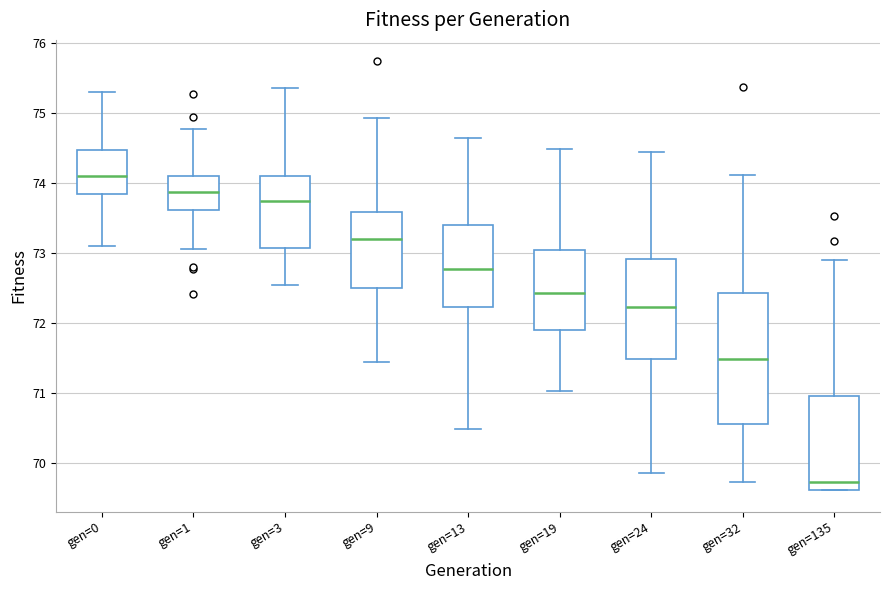

Reading left to right, transcribe this box plot: for each box, give where its median line is, the range the box spans, and where its two whiskers end, as read against the y-axis. The values are not printed on the chart, so give them approximately, as read against the axis.

gen=0: median 74.1, box 73.8 to 74.5, whiskers 73.1 to 75.3
gen=1: median 73.9, box 73.6 to 74.1, whiskers 73.1 to 74.8
gen=3: median 73.7, box 73.1 to 74.1, whiskers 72.5 to 75.4
gen=9: median 73.2, box 72.5 to 73.6, whiskers 71.4 to 74.9
gen=13: median 72.8, box 72.2 to 73.4, whiskers 70.5 to 74.6
gen=19: median 72.4, box 71.9 to 73.0, whiskers 71.0 to 74.5
gen=24: median 72.2, box 71.5 to 72.9, whiskers 69.9 to 74.4
gen=32: median 71.5, box 70.6 to 72.4, whiskers 69.7 to 74.1
gen=135: median 69.7, box 69.6 to 71.0, whiskers 69.6 to 72.9